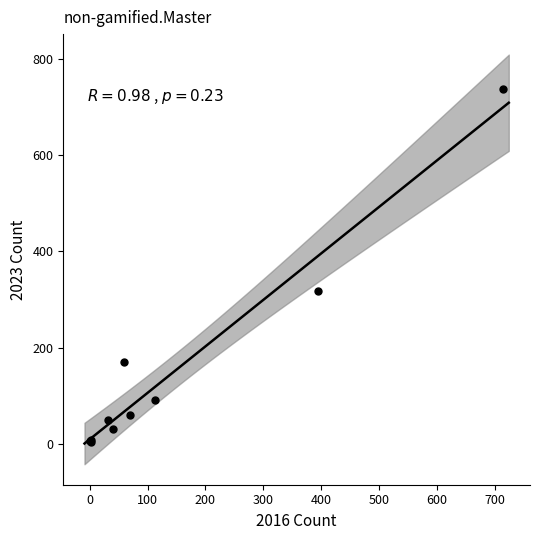

What Y value in the scatter plot is closest to 370?

318